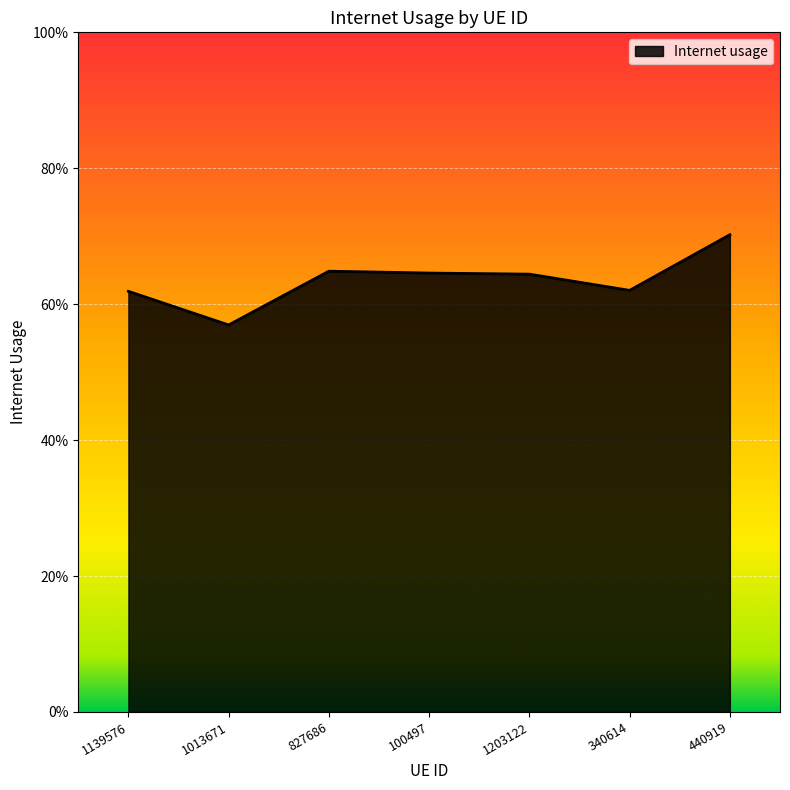

What is the smallest value displayed?

0.6